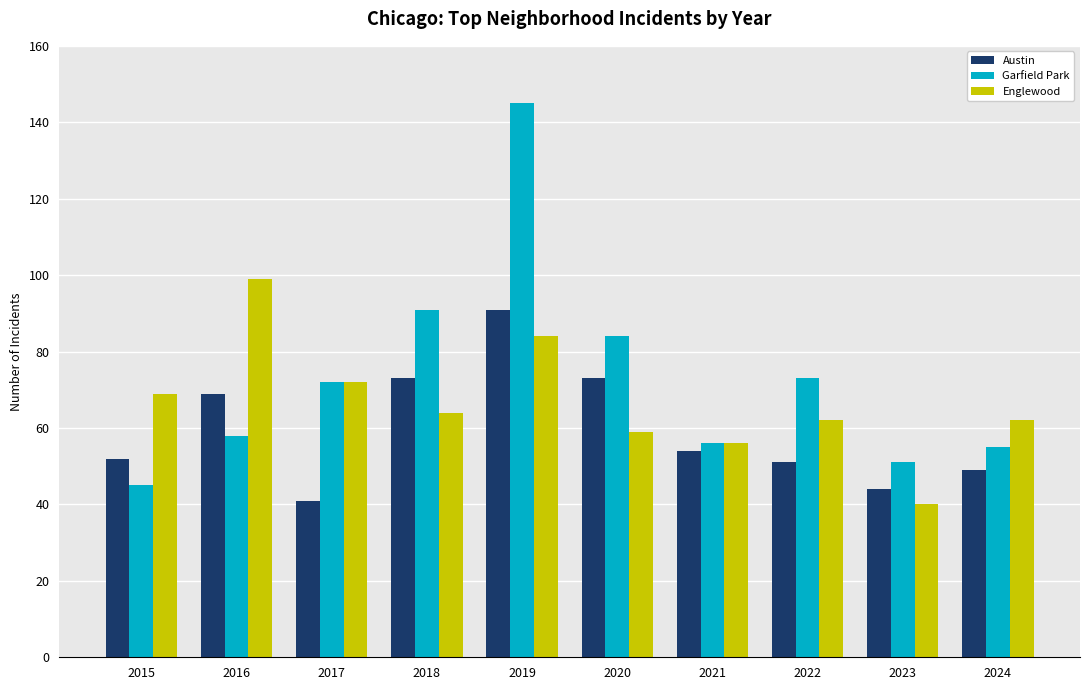

Reading left to right, extract all data points from this chart.

Austin: 52	69	41	73	91	73	54	51	44	49
Garfield Park: 45	58	72	91	145	84	56	73	51	55
Englewood: 69	99	72	64	84	59	56	62	40	62